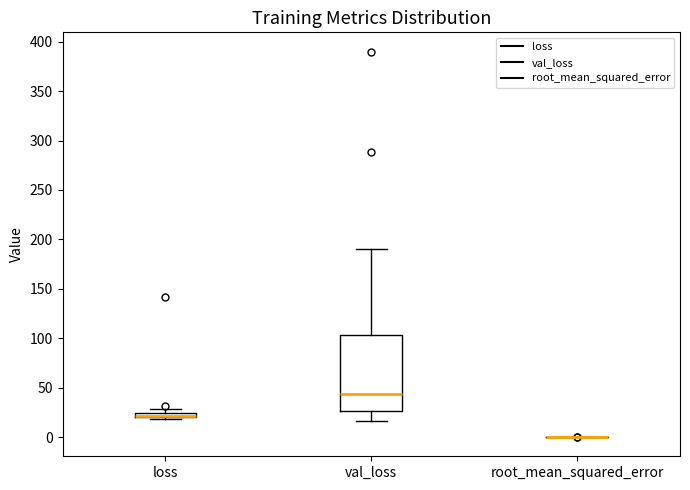

Where does the upper whisker of the box for val_loss end on the y-axis? The values are not printed on the chart, so give them approximately, as read against the axis.

190